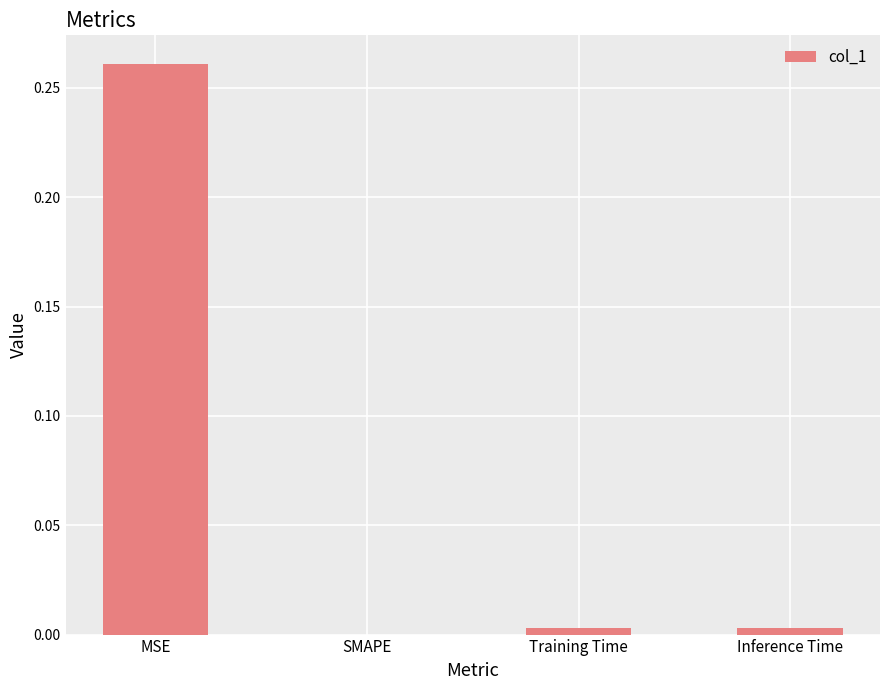

Which has a higher value, Inference Time or SMAPE?

Inference Time